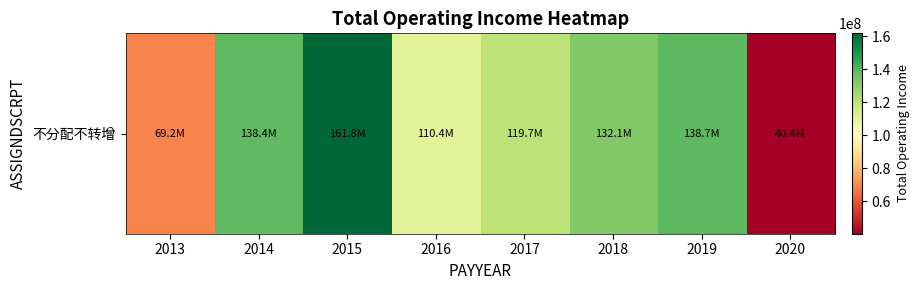

At which category does the chart reach its minimum across all series?

2020